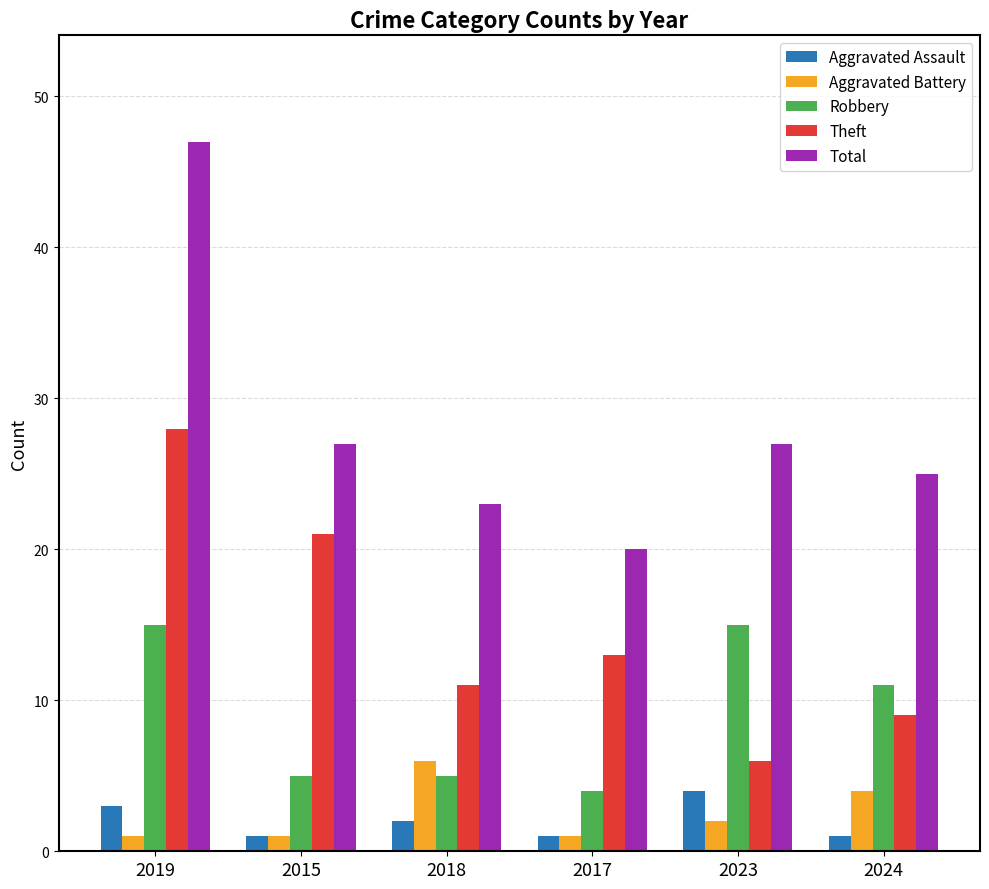

Which series changed the most between 2023 and 2024?

Robbery